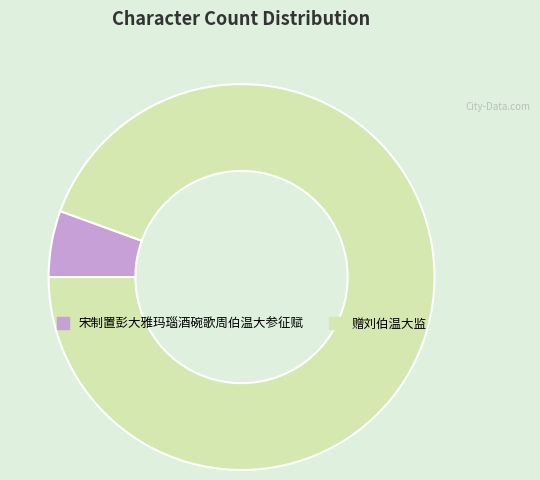

Does 宋制置彭大雅玛瑙酒碗歌周伯温大参征赋 account for over 50% of the chart?

No